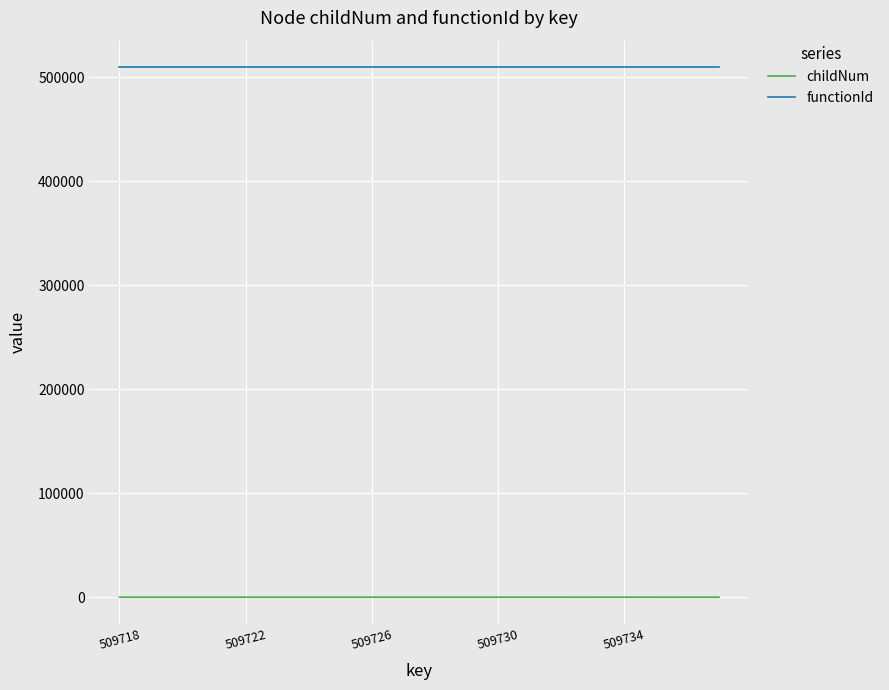

Which series has the largest range (max minus min)?

childNum